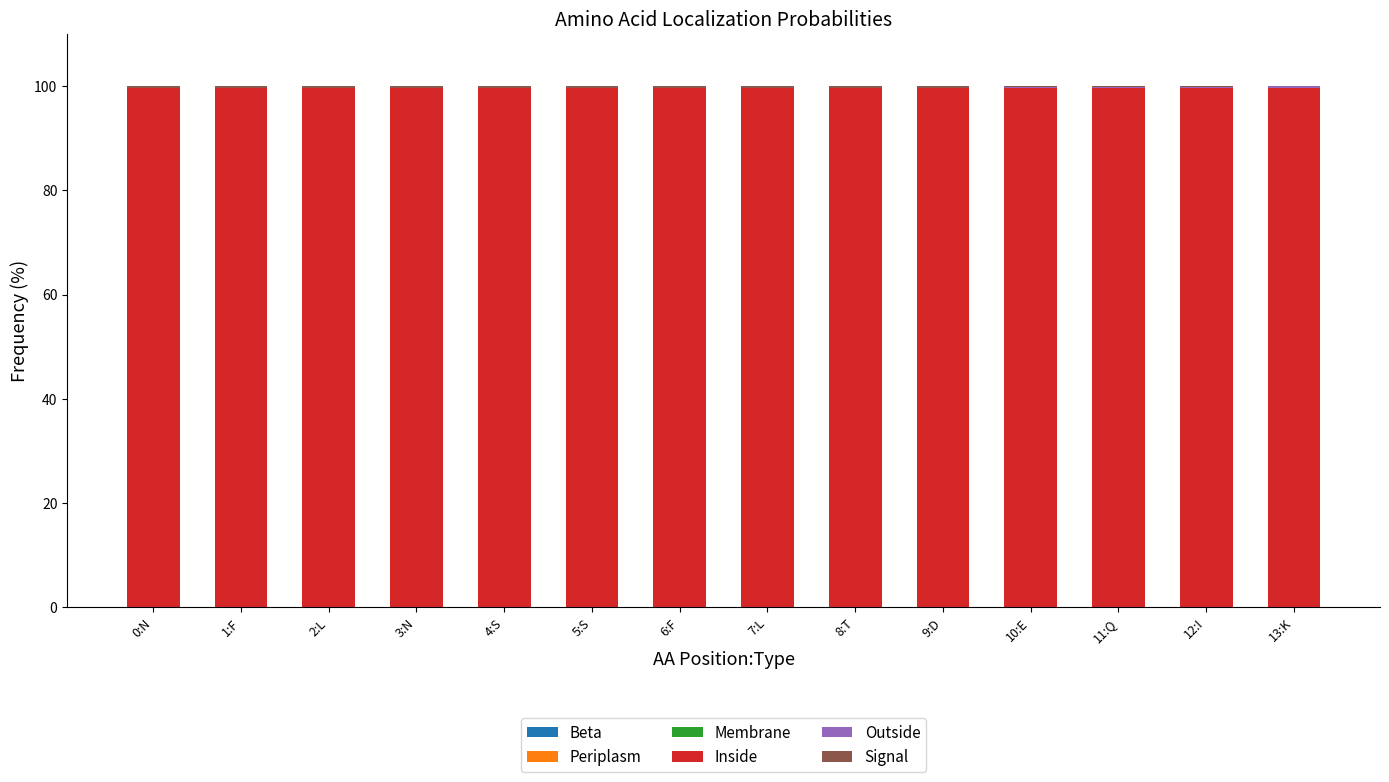

What is the sum of all Signal values?

3.9